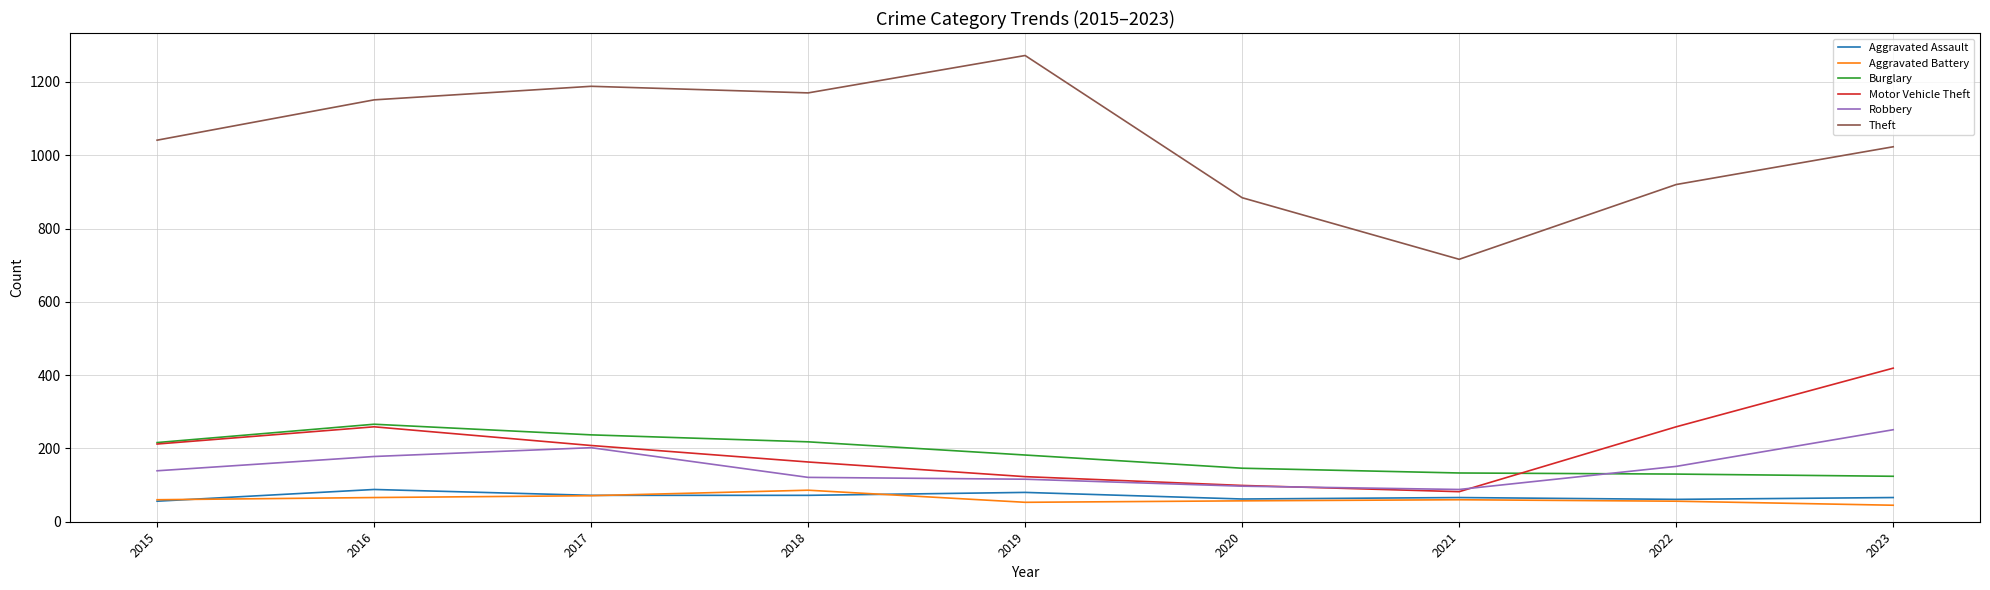

Between 2016 and 2021, which series saw the biggest shift?

Theft